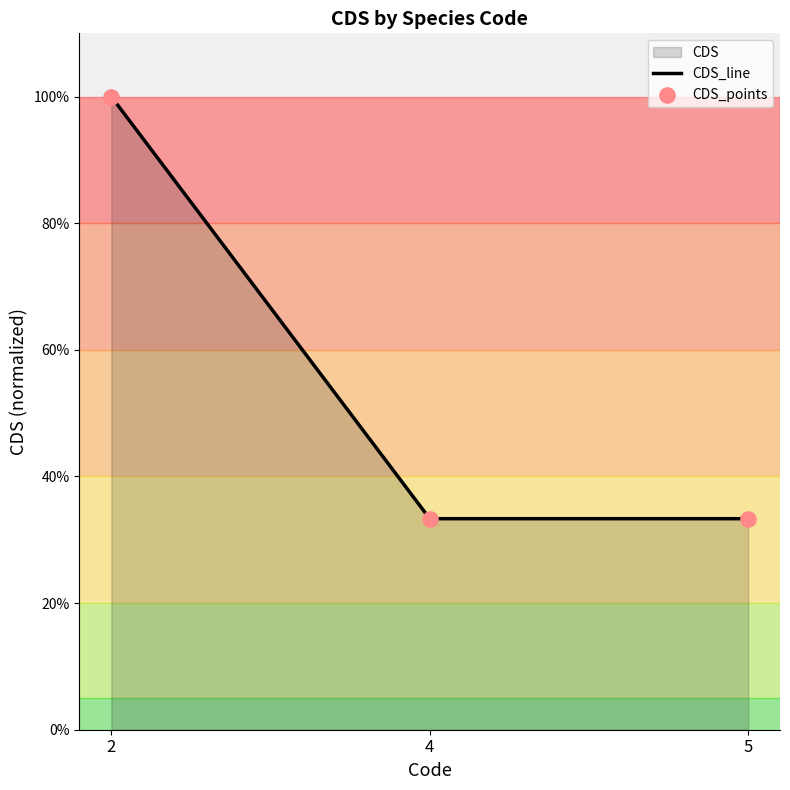

Which series has the largest total across all categories?

CDS_line